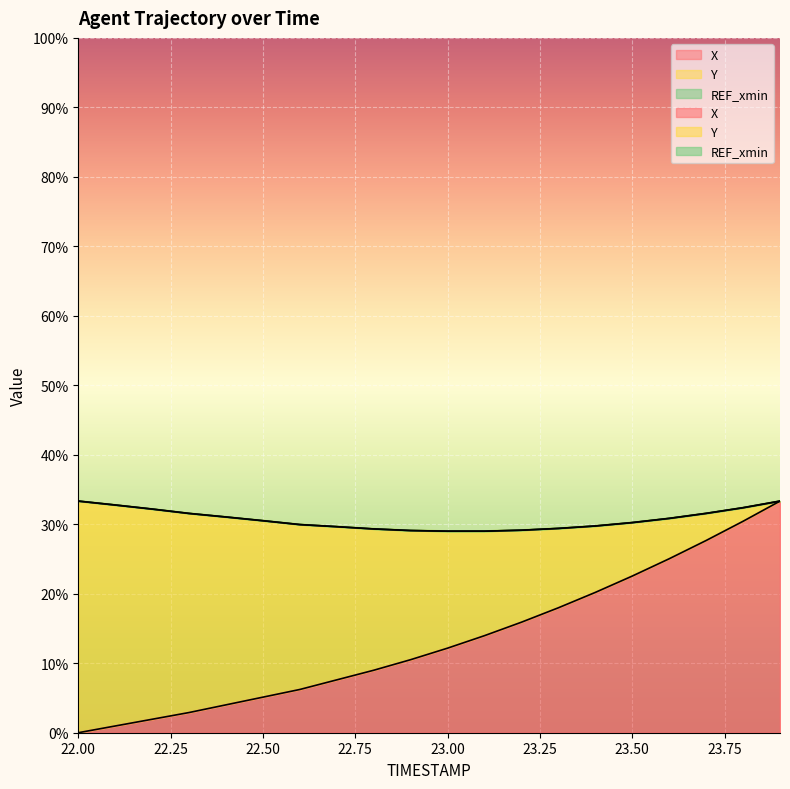

At which label does X reach its minimum?

22.0